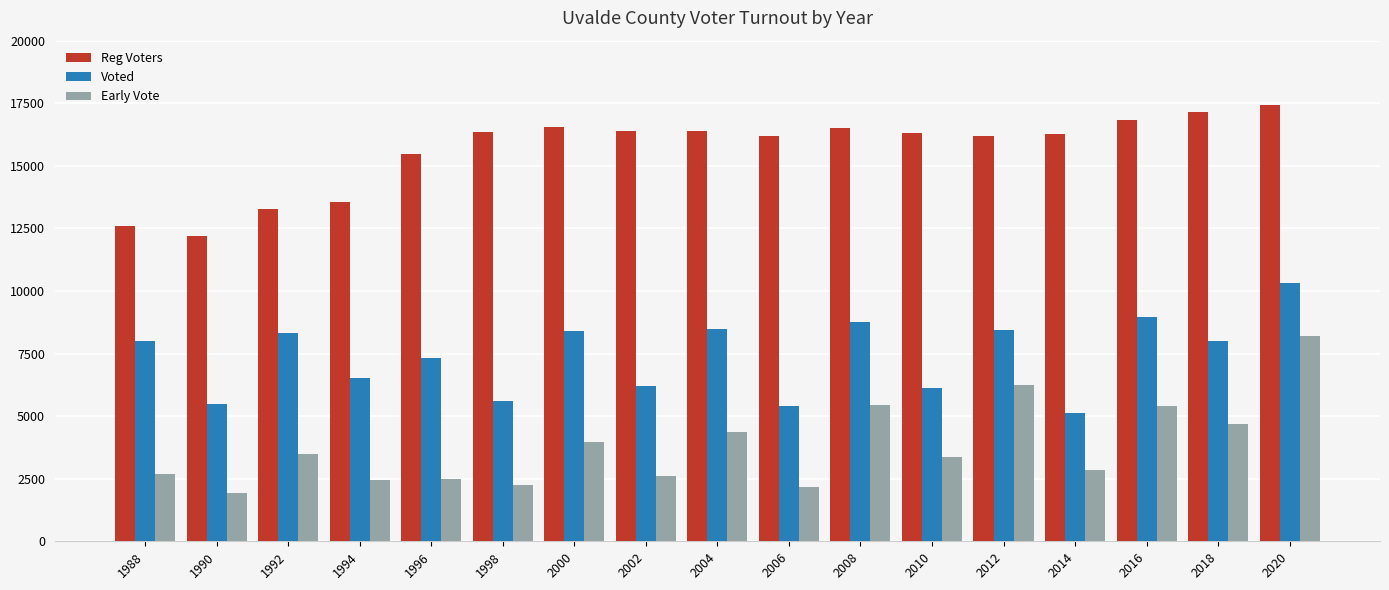

How many values in the Early Vote series are below 3369?

8